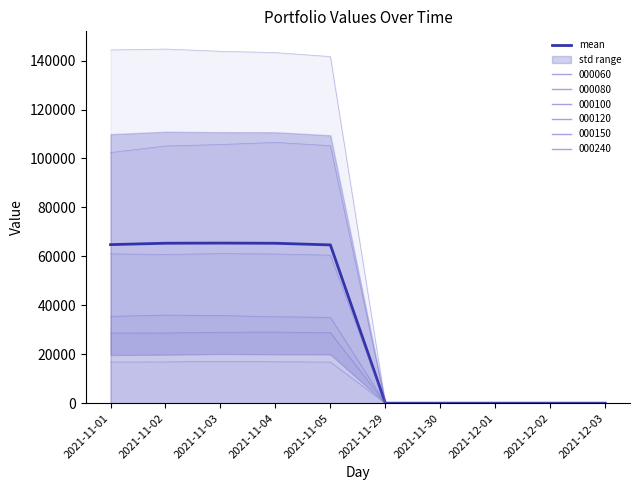

Is it true that the value at 2021-11-02 is 22244.8?

False